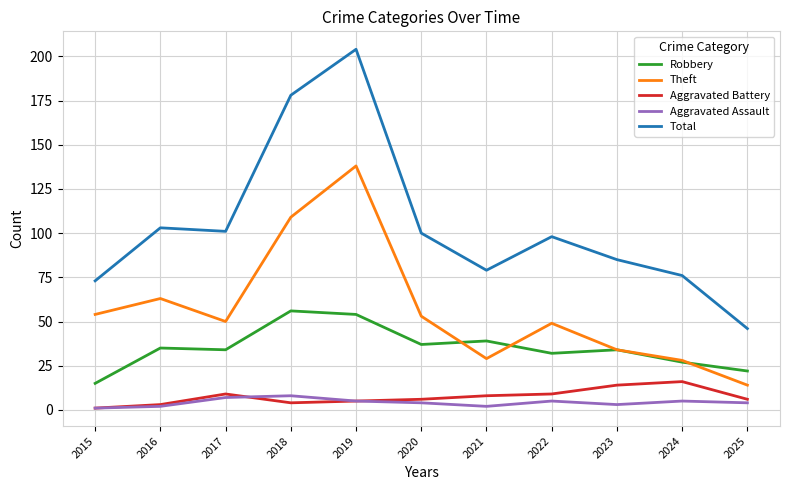

Reading left to right, what are all the values shown in this chart?

Robbery: 15	35	34	56	54	37	39	32	34	27	22
Theft: 54	63	50	109	138	53	29	49	34	28	14
Aggravated Battery: 1	3	9	4	5	6	8	9	14	16	6
Aggravated Assault: 1	2	7	8	5	4	2	5	3	5	4
Total: 73	103	101	178	204	100	79	98	85	76	46